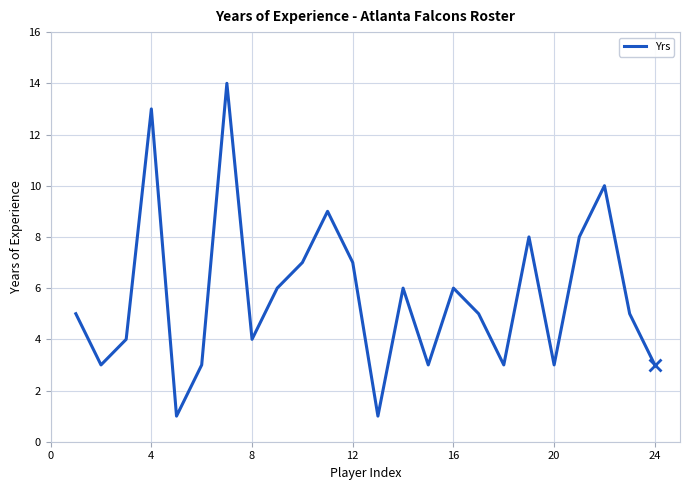

How many lines are shown in the chart?

1